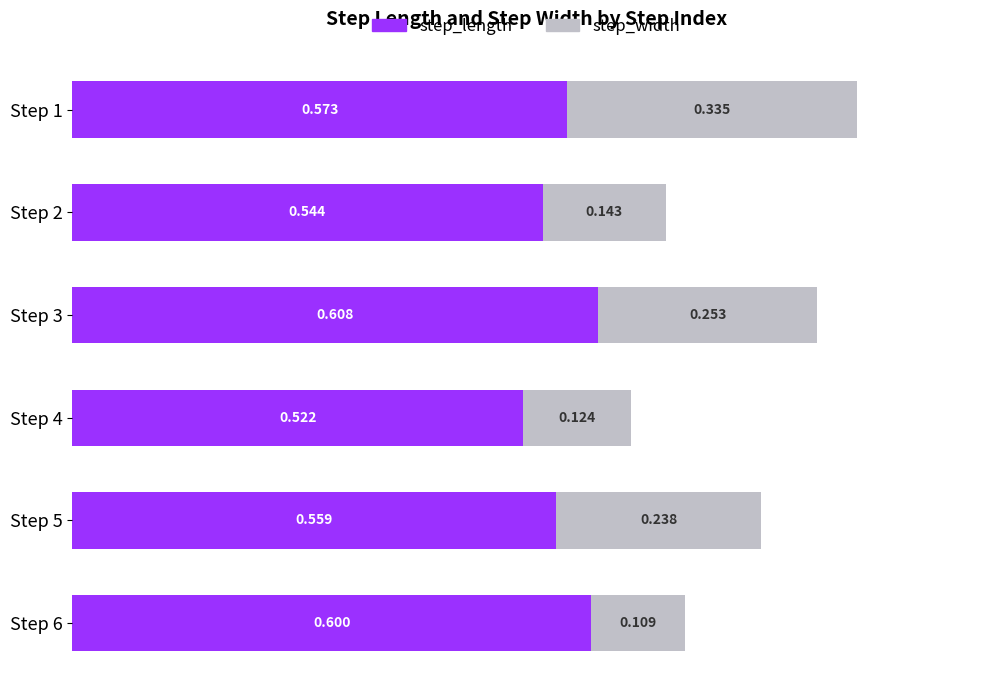

What are all the series names shown in the legend?

step_length, step_width